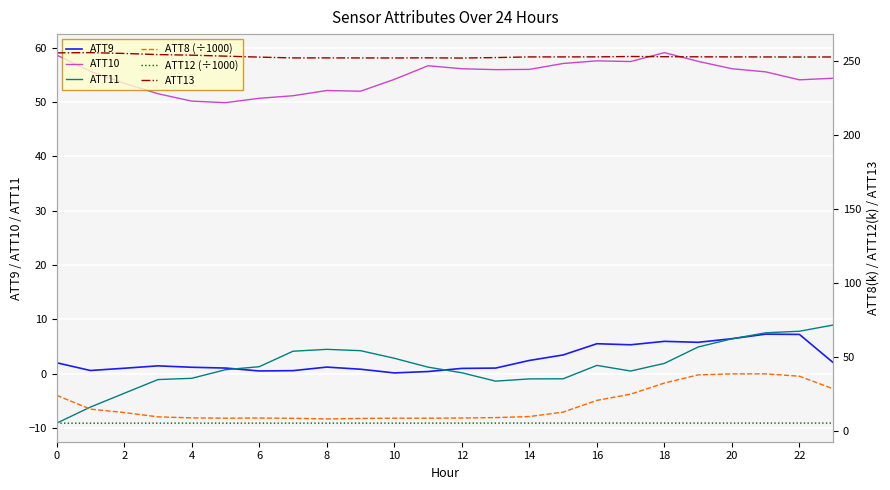

How many values in the ATT11 series exceed 1?

13